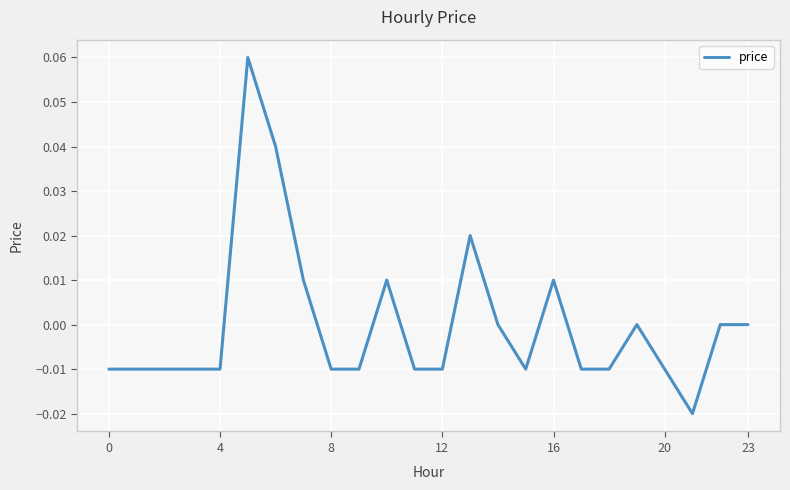

Does the chart have visible grid lines?

Yes